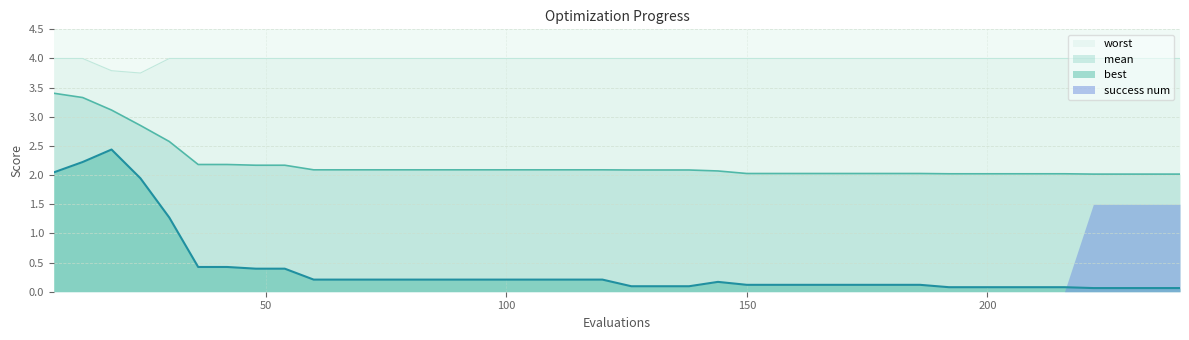

Is it true that mean equals 3.2 at 54?

False